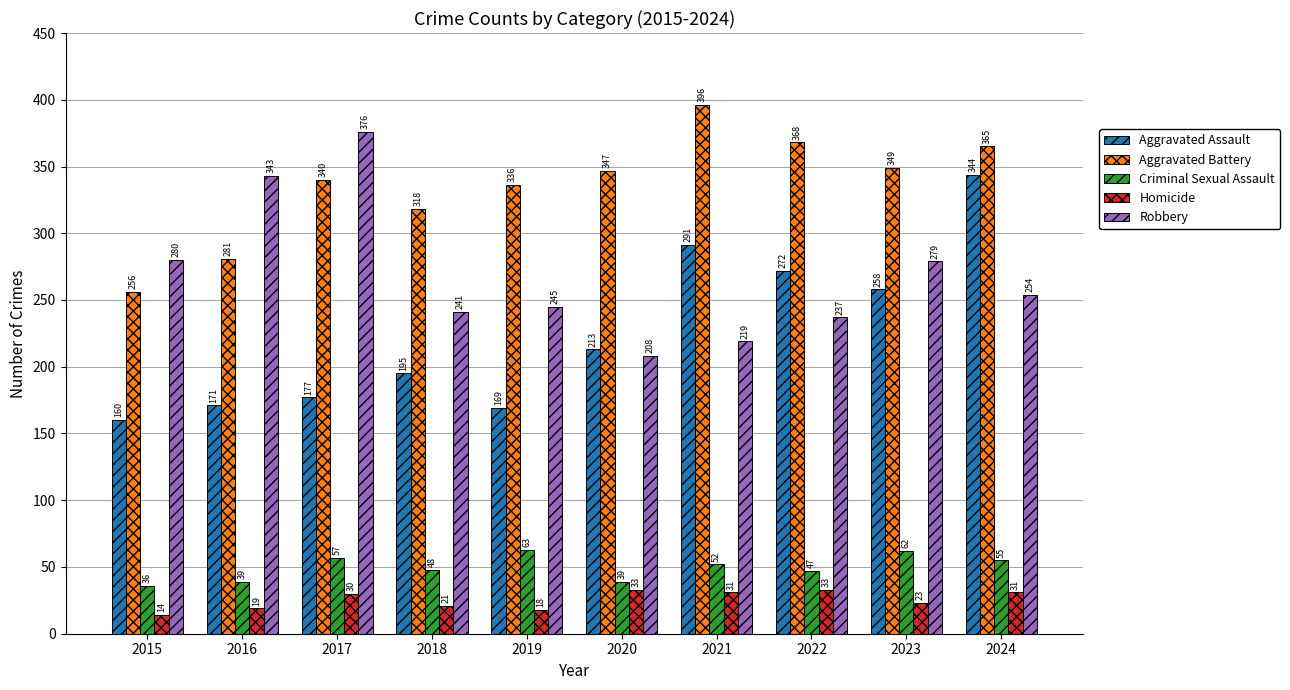

Rank the series at 2018 from lowest to highest value.

Homicide, Criminal Sexual Assault, Aggravated Assault, Robbery, Aggravated Battery